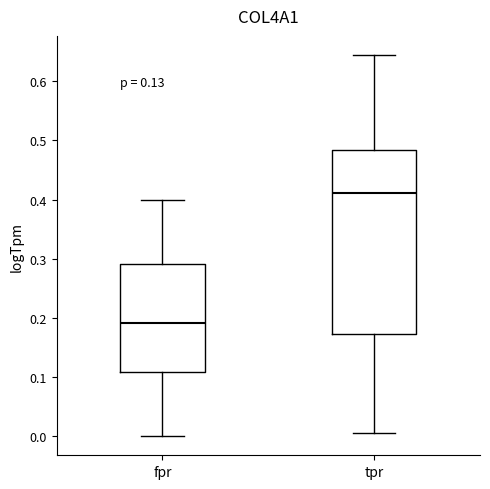

Comparing the boxes themselves (not the whiskers), which one is the tallest?

tpr